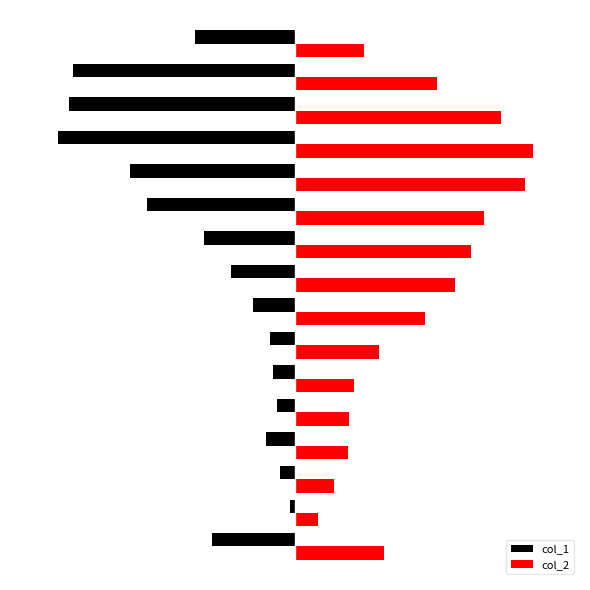

What are all the series names shown in the legend?

col_1, col_2